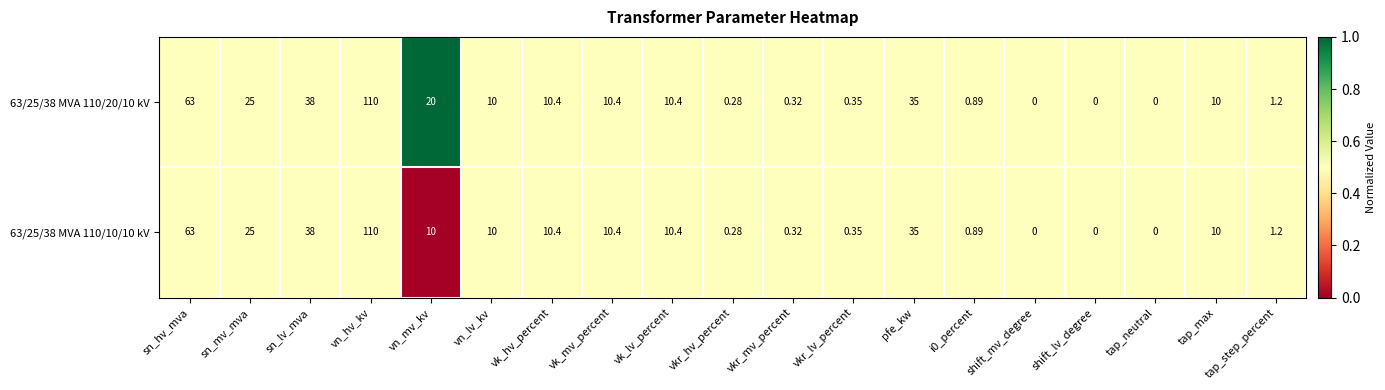

Where does the 63/25/38 MVA 110/20/10 kV series first go above 10?

sn_hv_mva